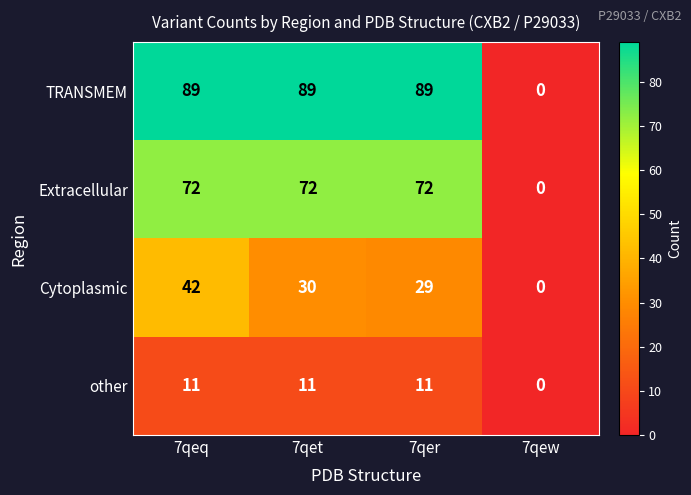

Reading left to right, list all the values displayed in this chart.

TRANSMEM: 89	89	89	0
Extracellular: 72	72	72	0
Cytoplasmic: 42	30	29	0
other: 11	11	11	0